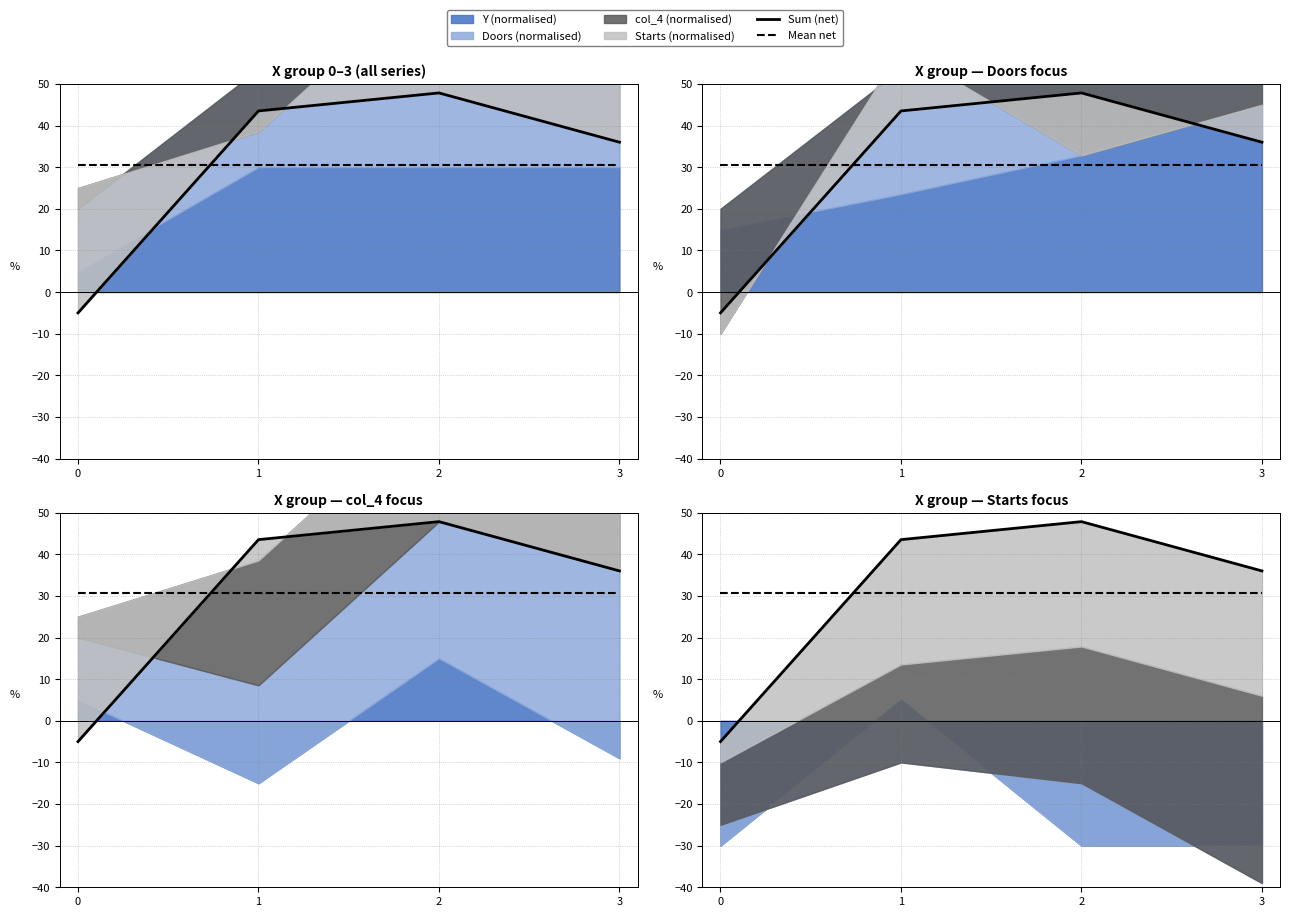

What is the spread (max minus min) of values at 2?

17.2